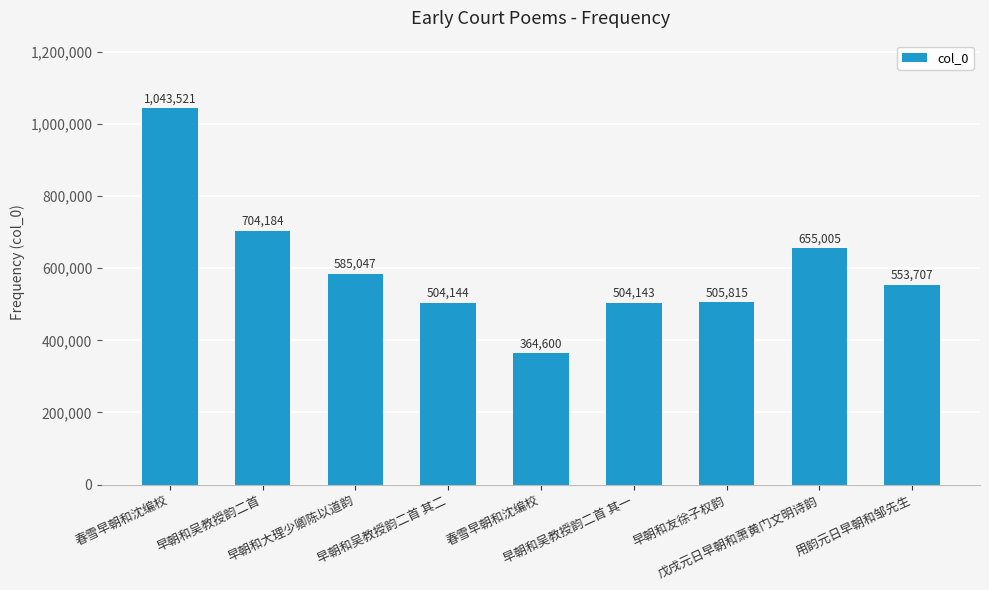

How many values are below 553707?

4